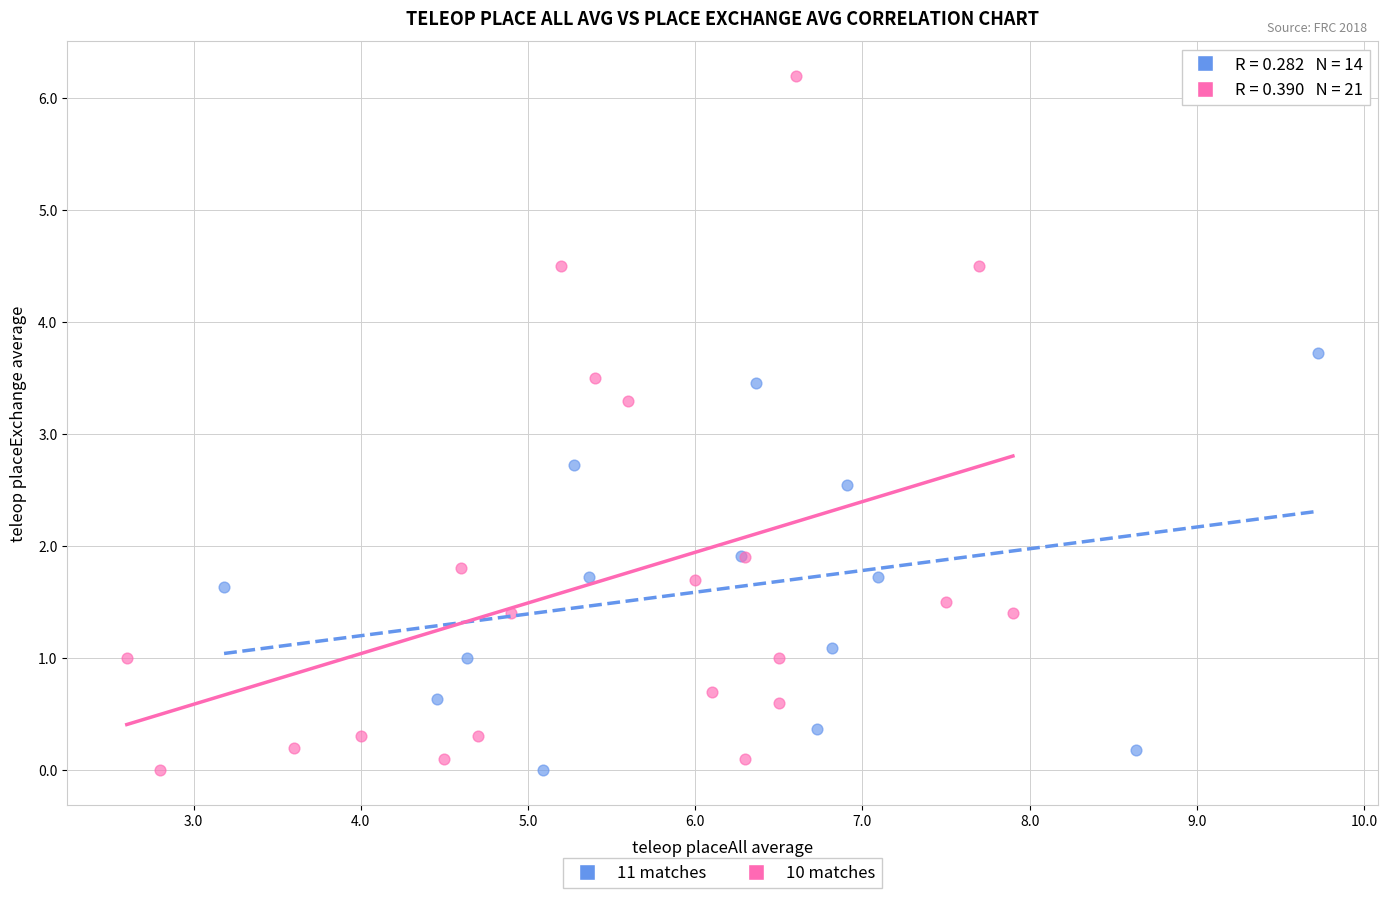

Which series contains the highest Y value?

10 matches